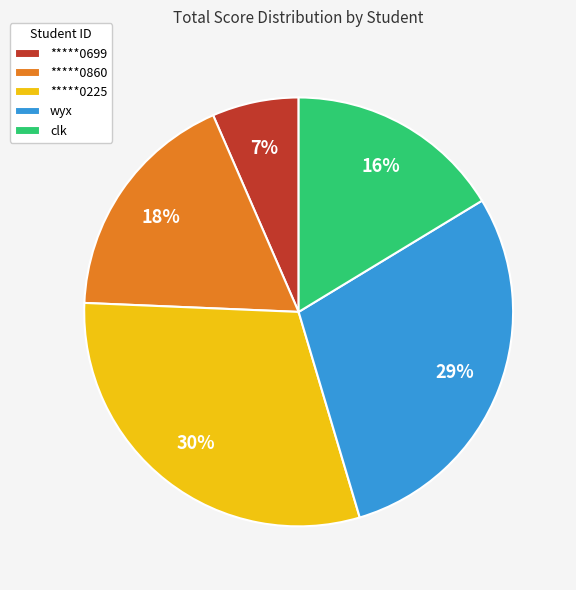

Which slice is the smallest?

*****0699